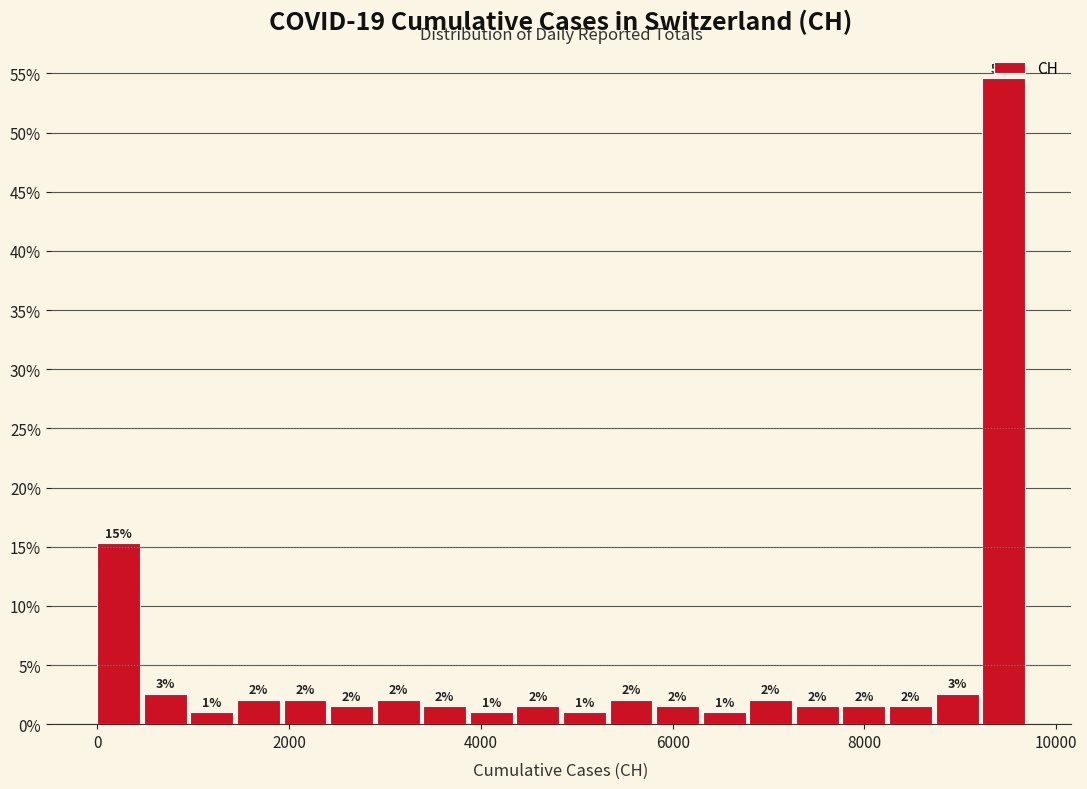

Read against the x-axis, roughly where is the centre of the tallest bar?

9400